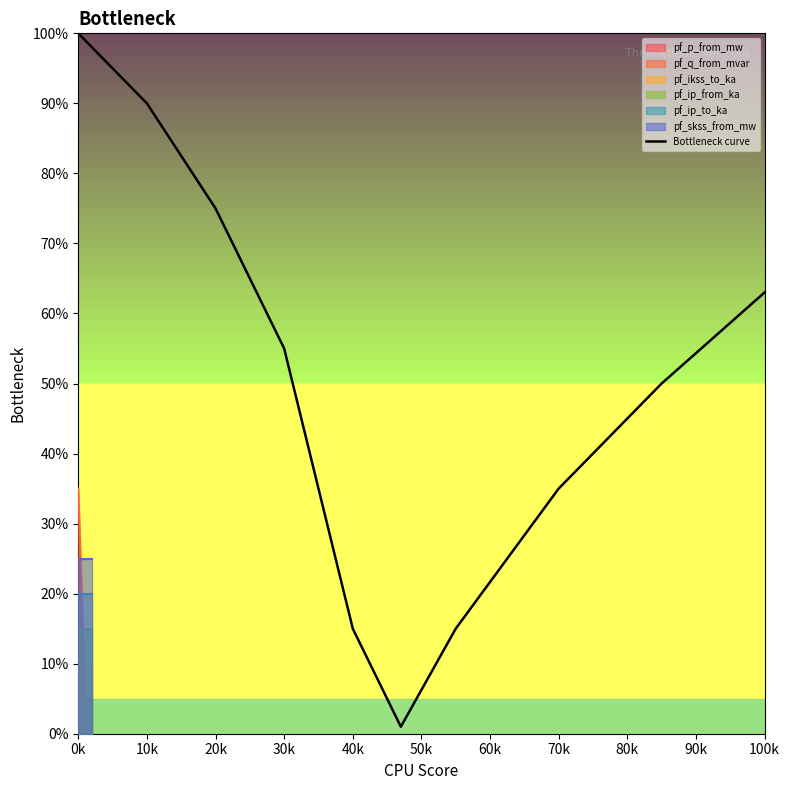

The value of Bottleneck curve at 70k is 35. True or false?

True